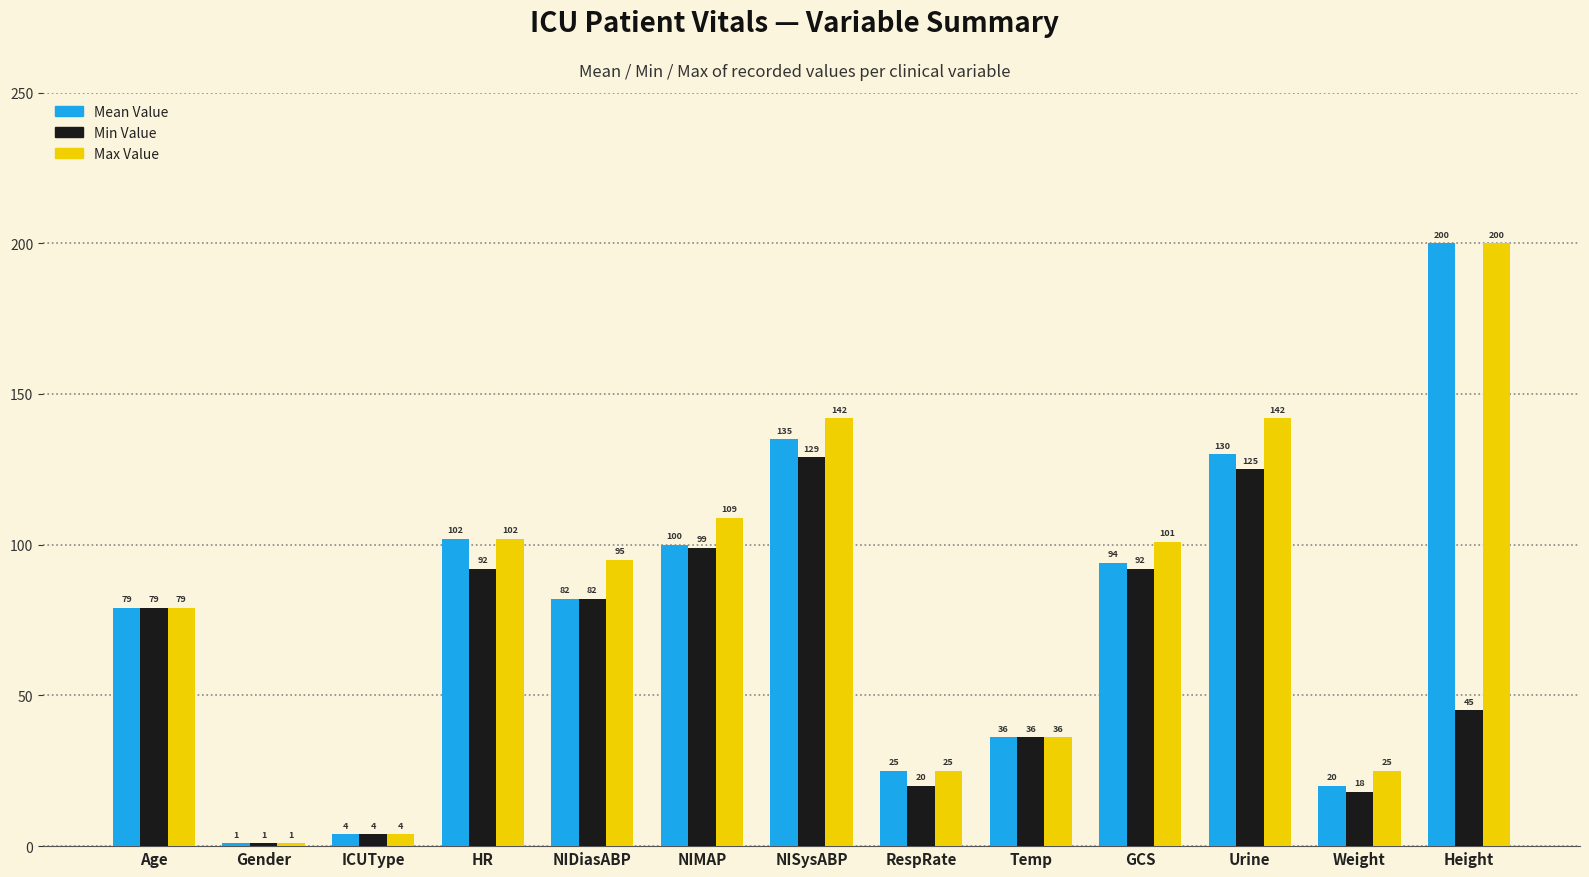

Where is Max Value nearest to the value 100?

GCS